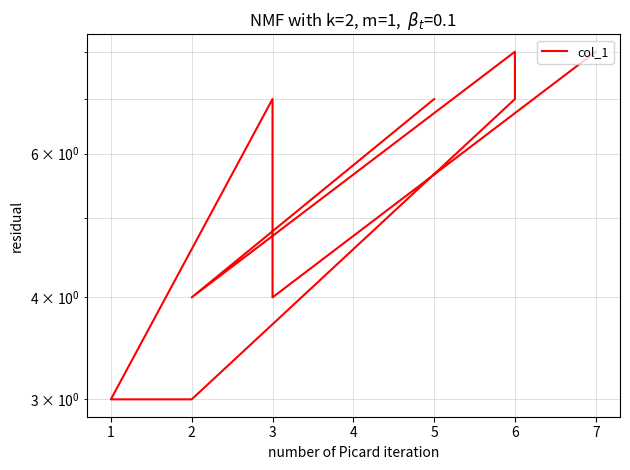

Is this an area chart (filled region under the line)?

No